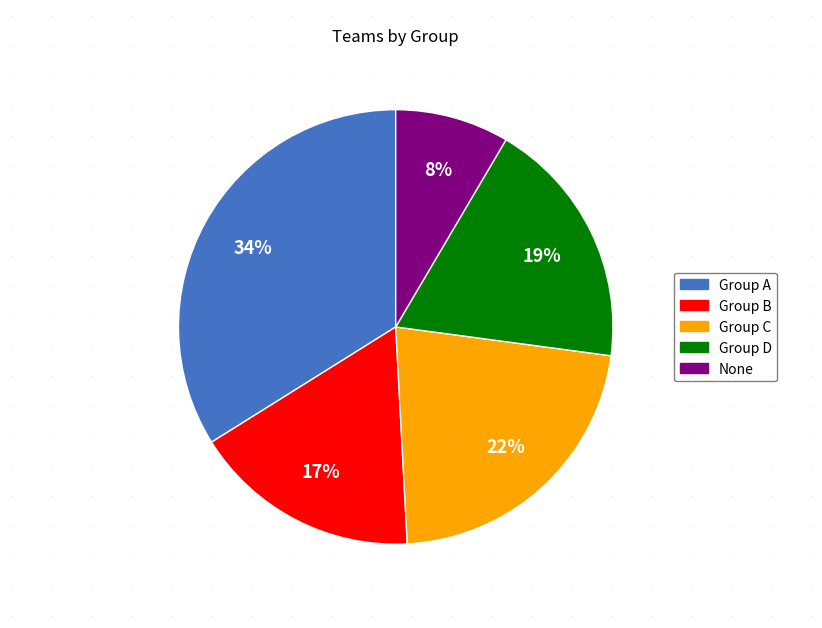

Is it true that Group B is 17% of the pie?

True